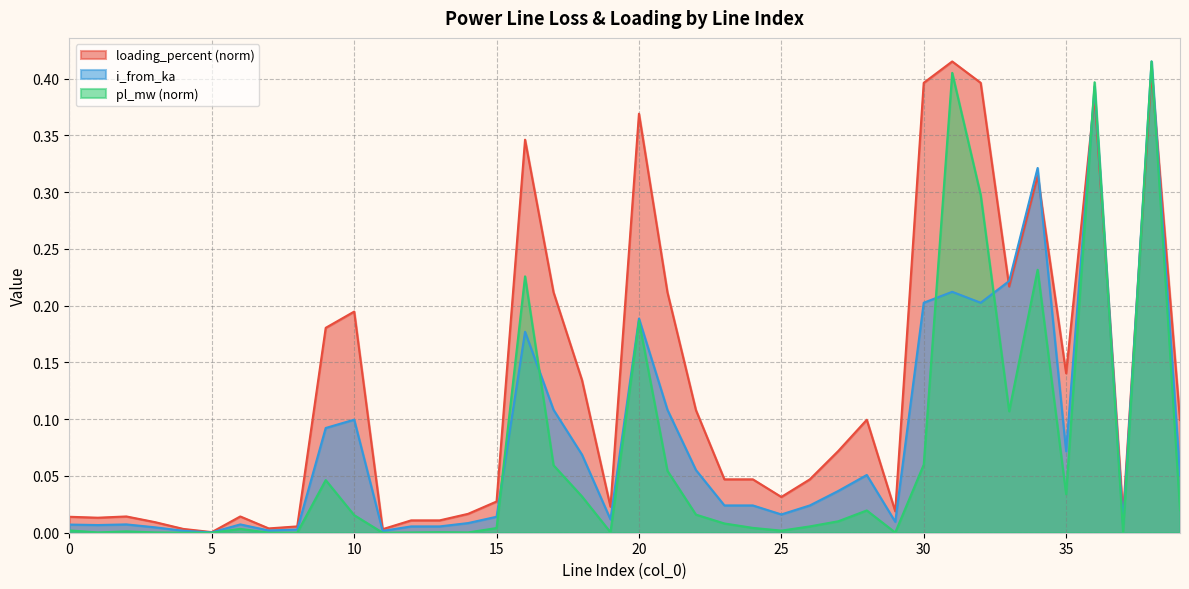

What are all the series names shown in the legend?

loading_percent (norm), i_from_ka, pl_mw (norm)